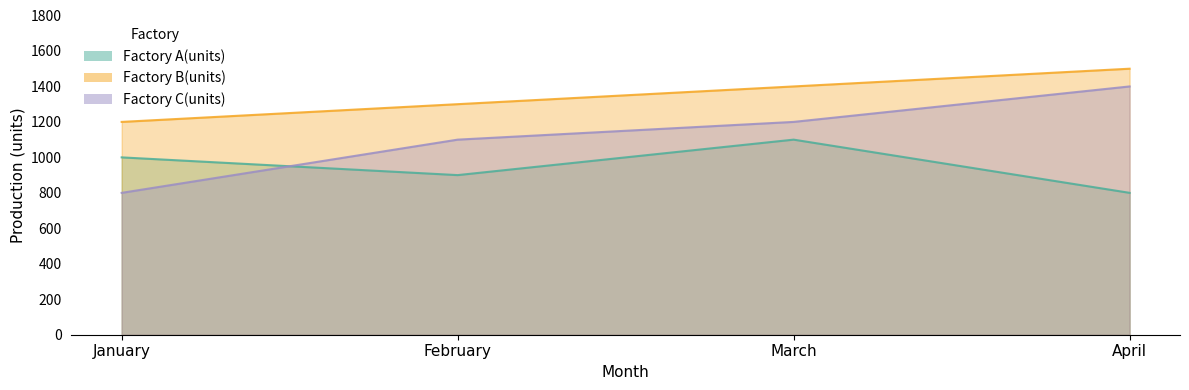

What is the value of the Factory A(units) point at the 2nd from the left?

900